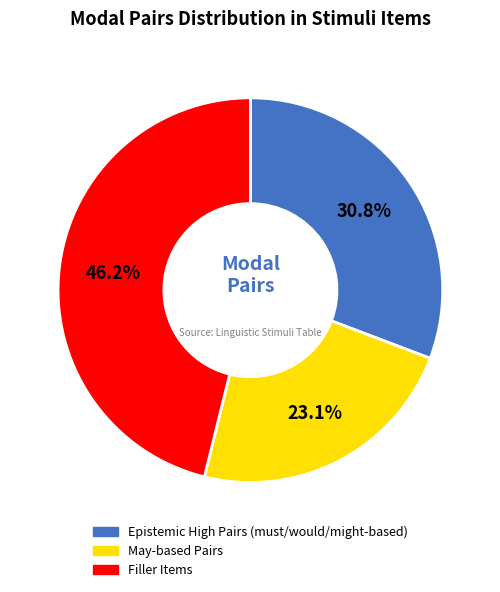

Does any single category account for the majority?

No